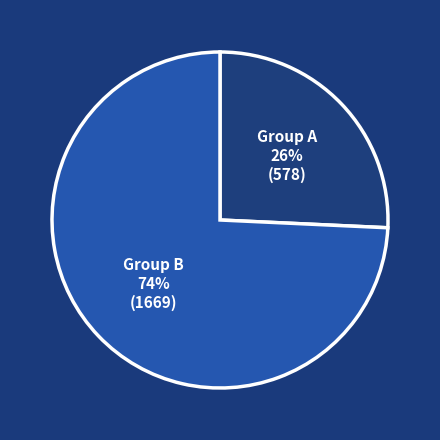

Between Group A and Group B, which is larger?

Group B